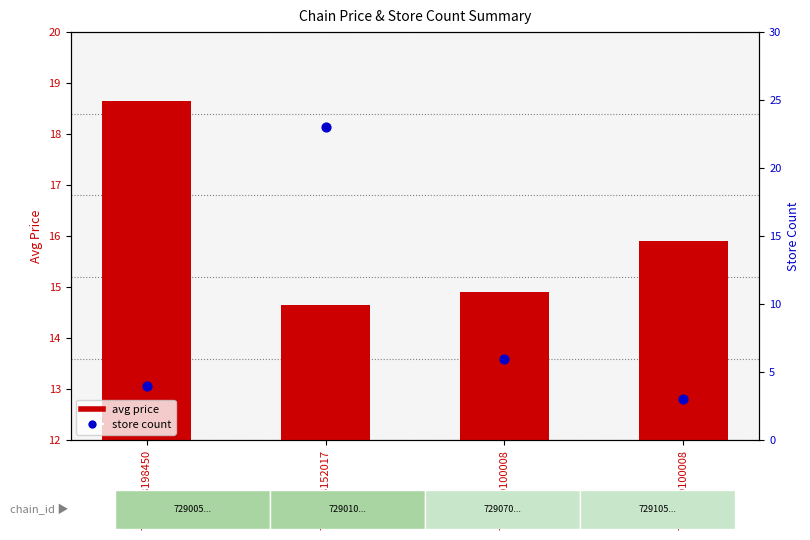

What are all the series names shown in the legend?

avg price, store count